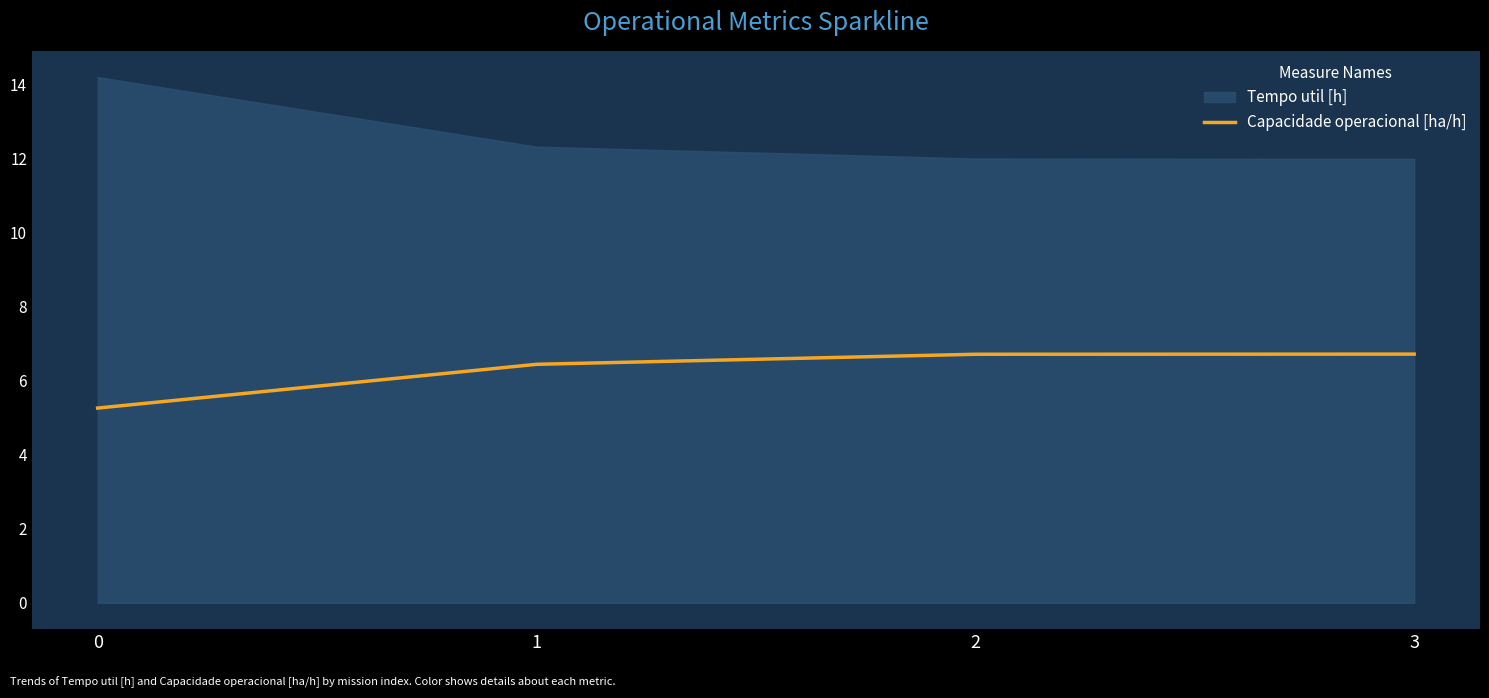

What is the spread (max minus min) of values at 2?

5.3